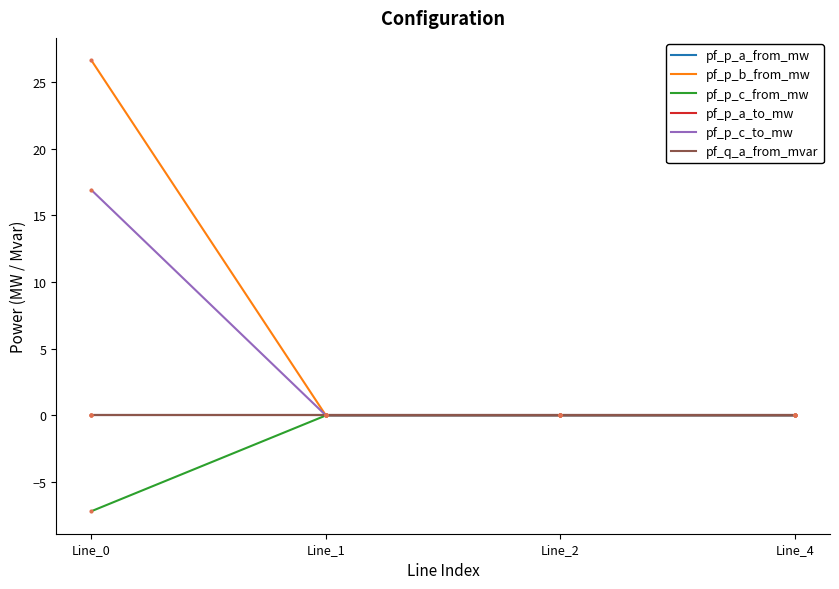

Where is pf_p_b_from_mw nearest to the value 13?

Line_4